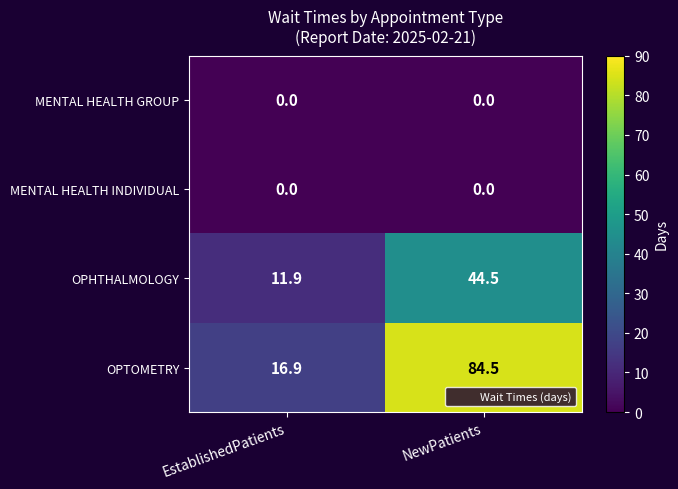

The value of OPTOMETRY at EstablishedPatients is 28.9. True or false?

False